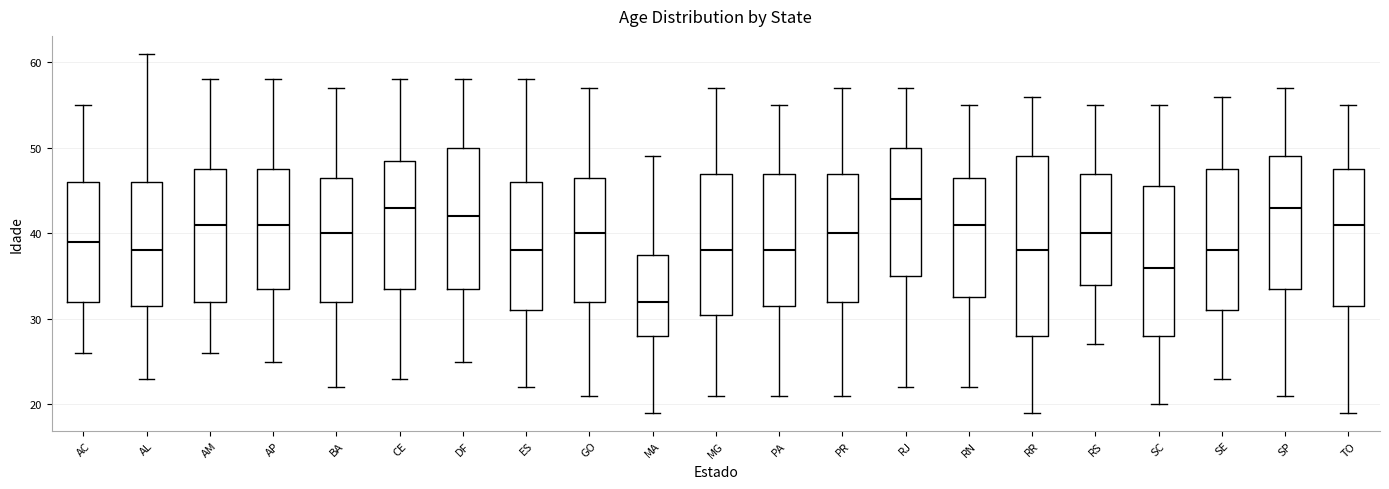

Where does the median line of the box for AC sit on the y-axis? The values are not printed on the chart, so give them approximately, as read against the axis.

39